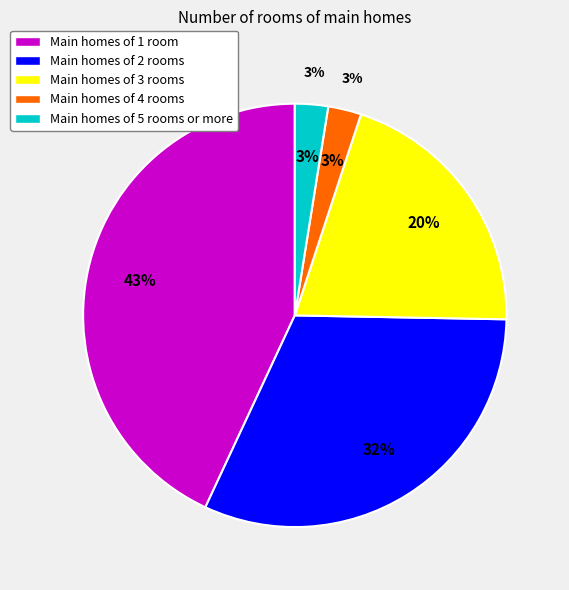

Count the number of slices in the pie.

5